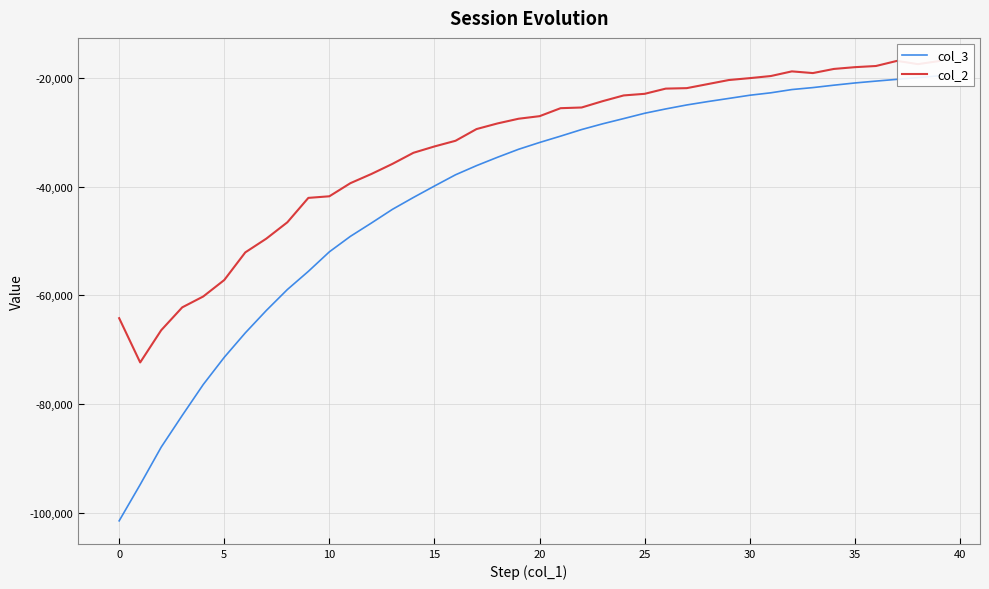

Which series changed the most between 13 and 39?

col_3